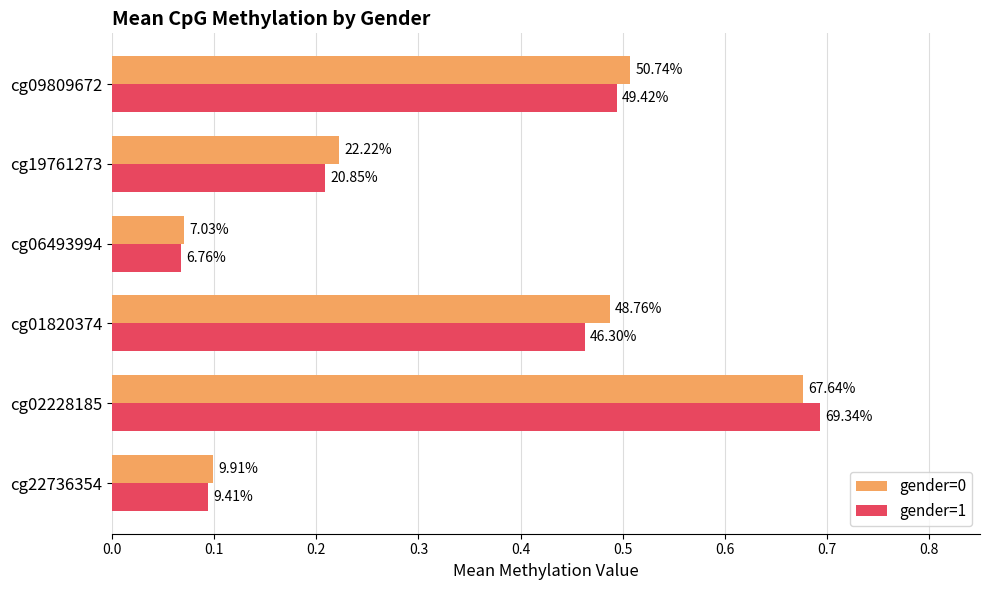

What is the maximum value for gender=1?

0.7